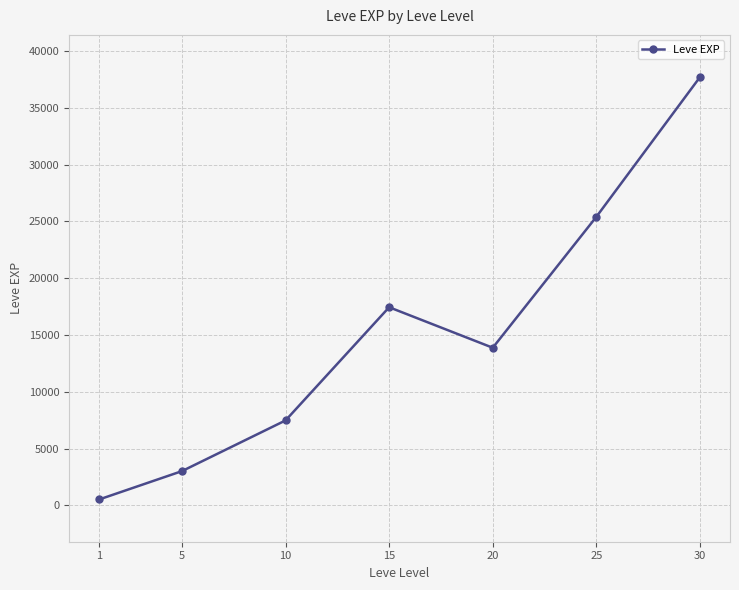

Reading left to right, list all the values displayed in this chart.

510.2	3008.3	7475.0	17445.0	13876.7	25410.0	37715.0